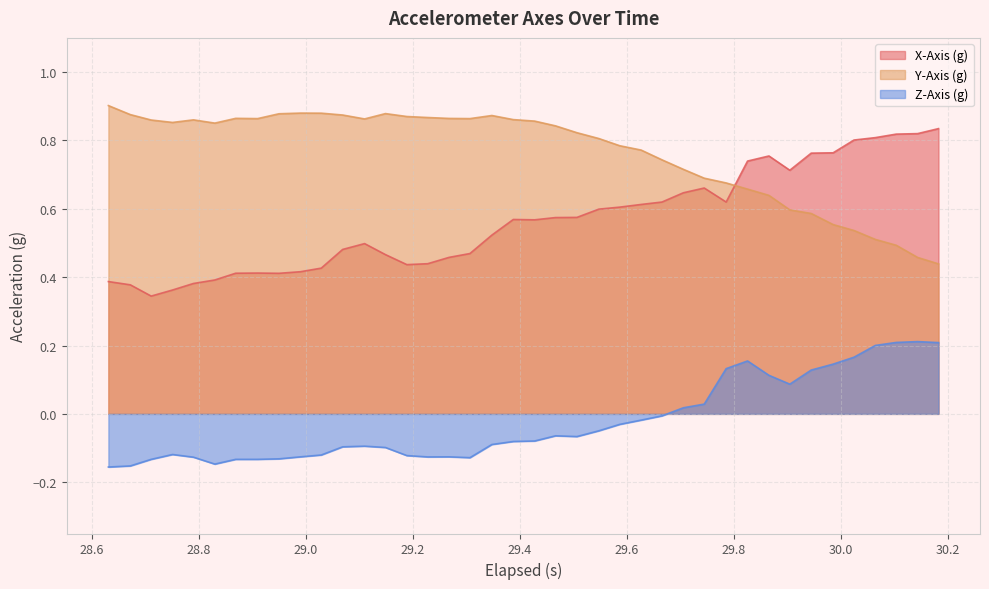

List the series in order of their overall mean, highest first.

Y-Axis (g), X-Axis (g), Z-Axis (g)